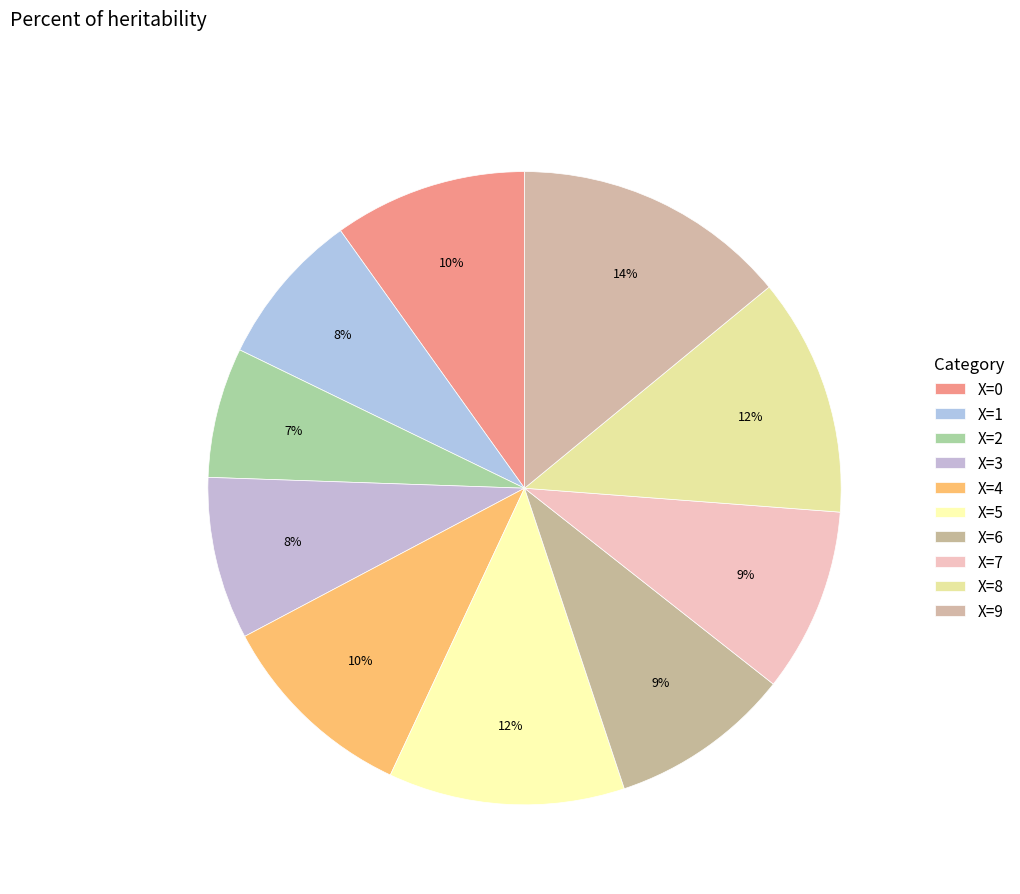

Approximately how many times larger is the value at X=0 compared to X=8?

0.8